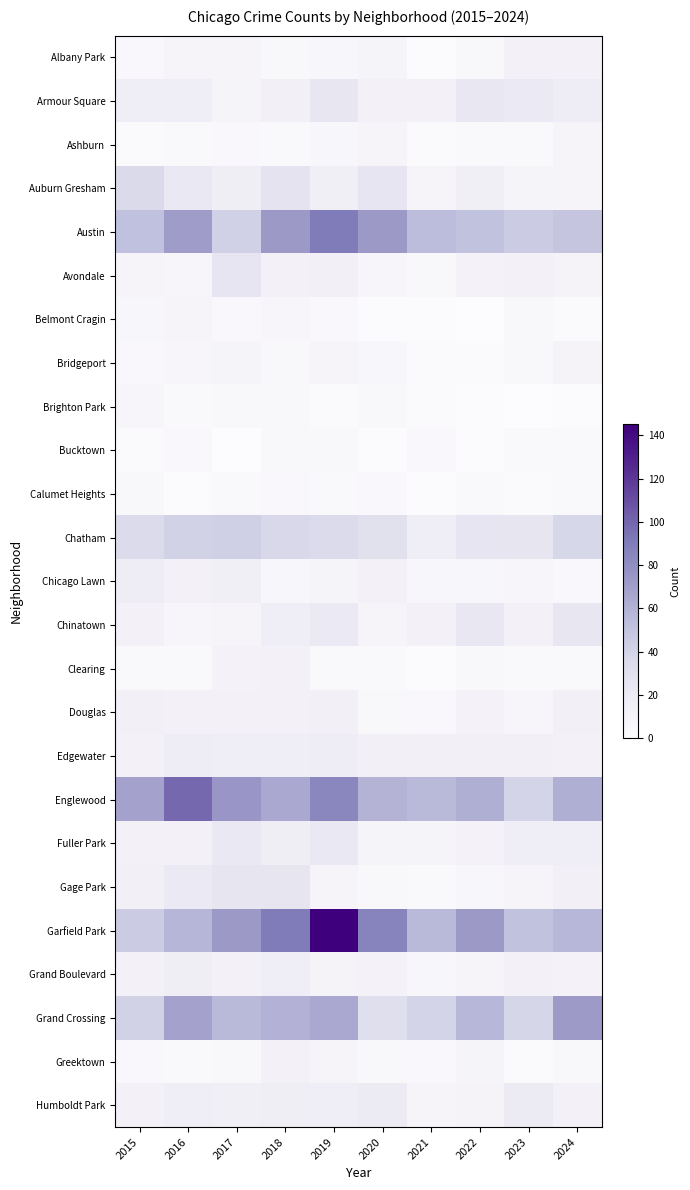

Which has a higher value, 2018 or 2015?

2018